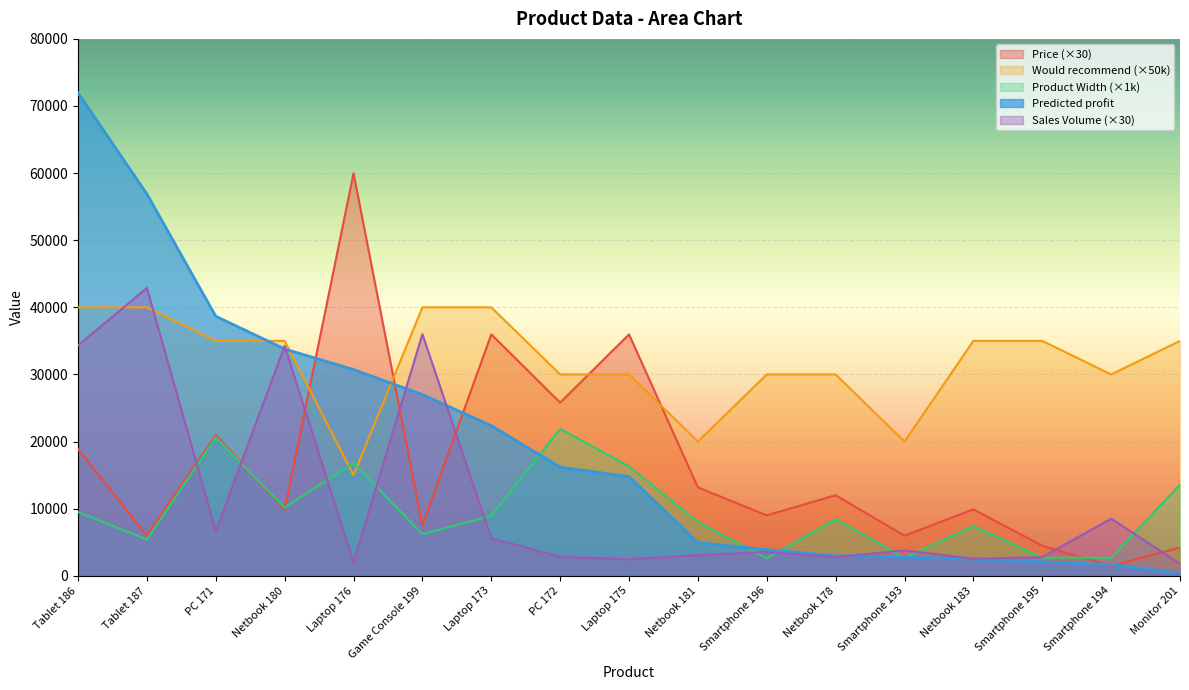

Is it true that Price equals 9000.0 at Smartphone 196?

True